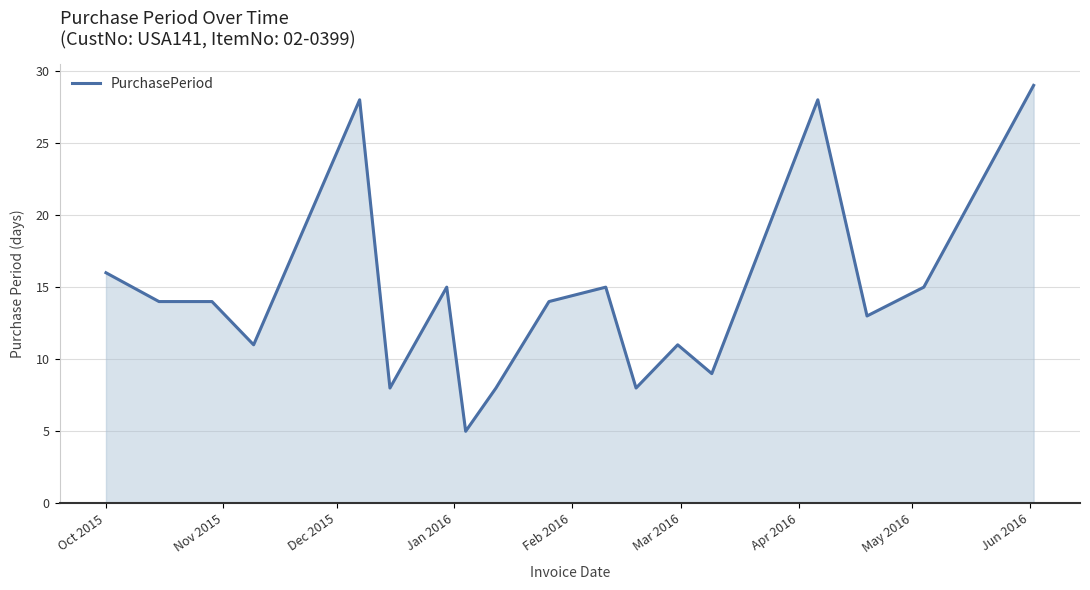

What is the difference between the maximum and minimum values?

24